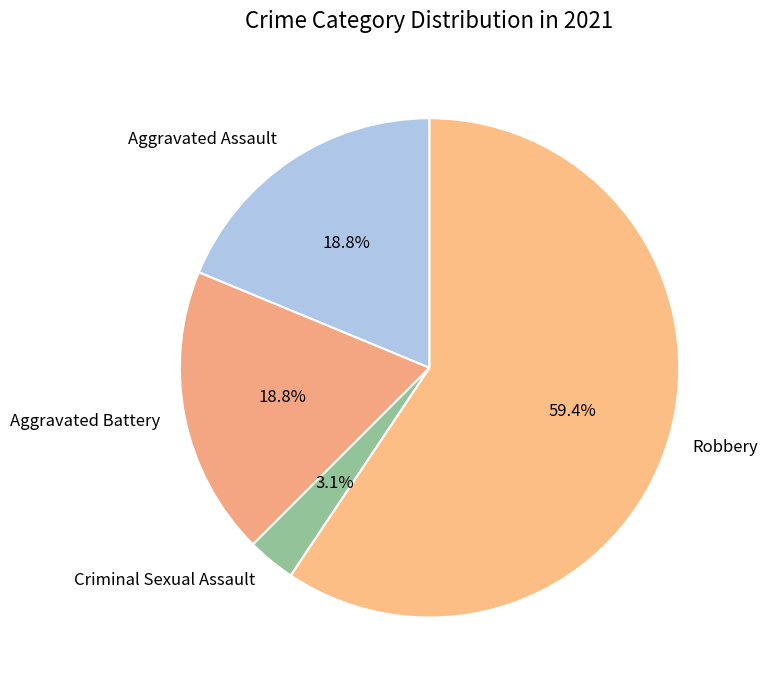

How many slices are in this pie chart?

4